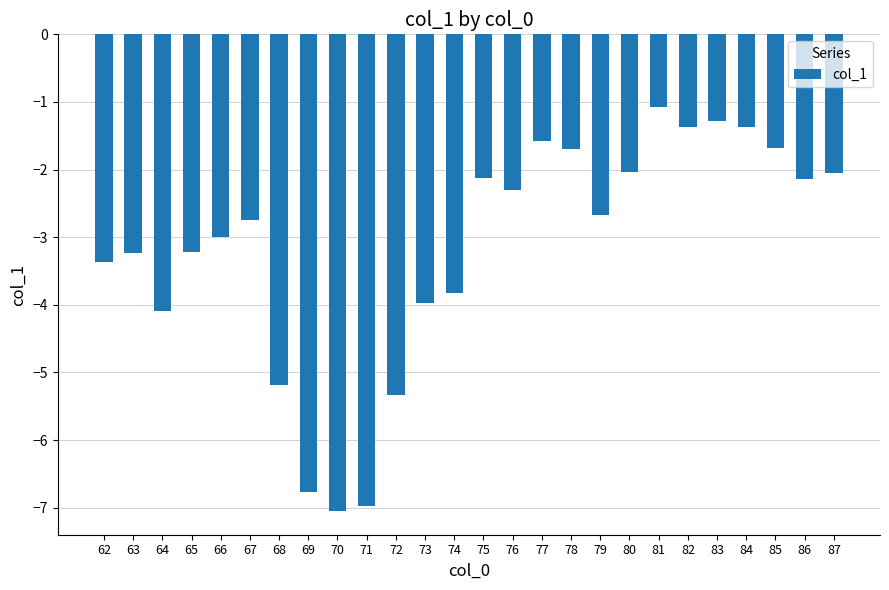

What is the approximate value at 76?

-2.3